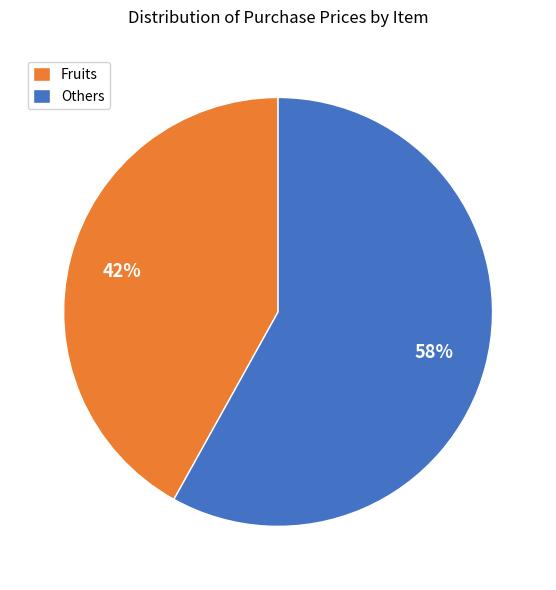

To the nearest percent, what percentage of the pie is Others?

58%